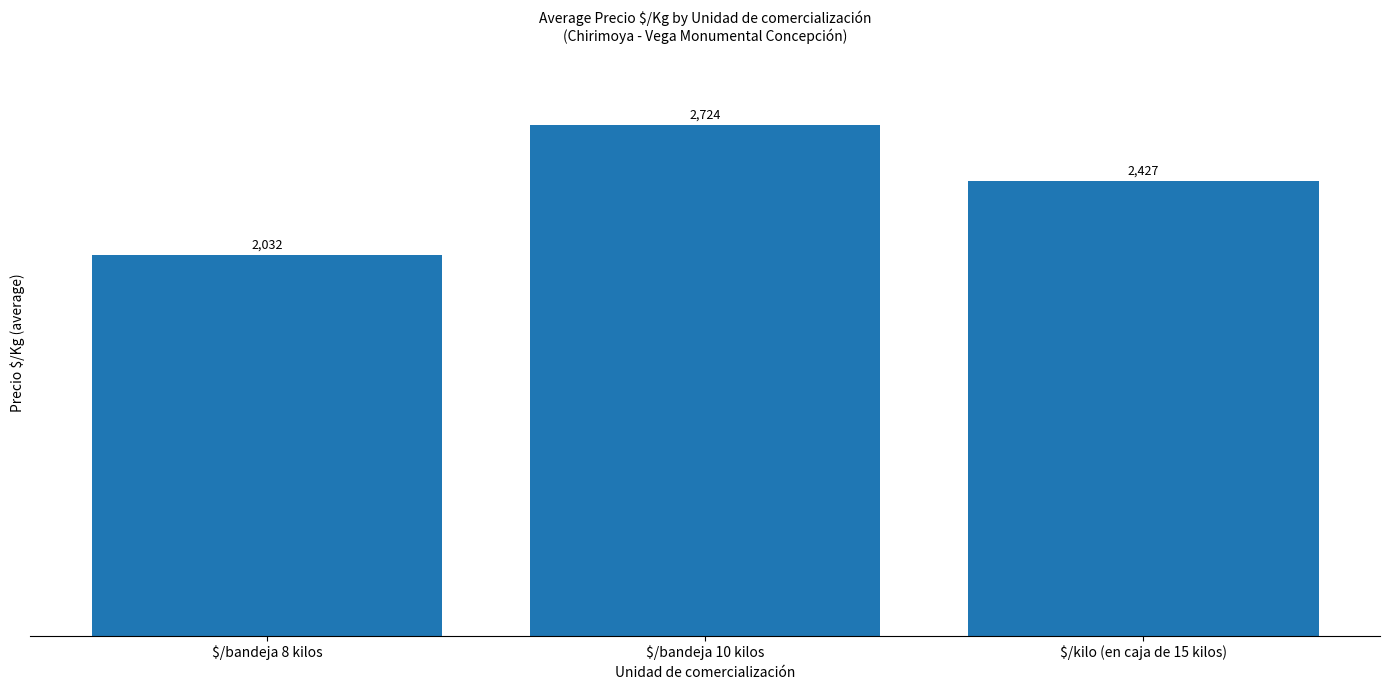

What is the difference between the maximum and second lowest values?

297.2